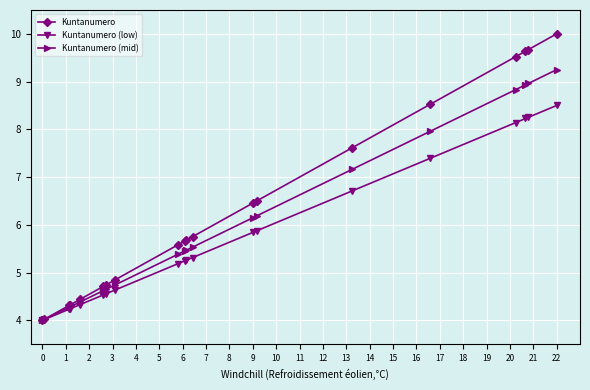

Rank the series by their maximum value, from highest to lowest.

Kuntanumero, Kuntanumero (mid), Kuntanumero (low)